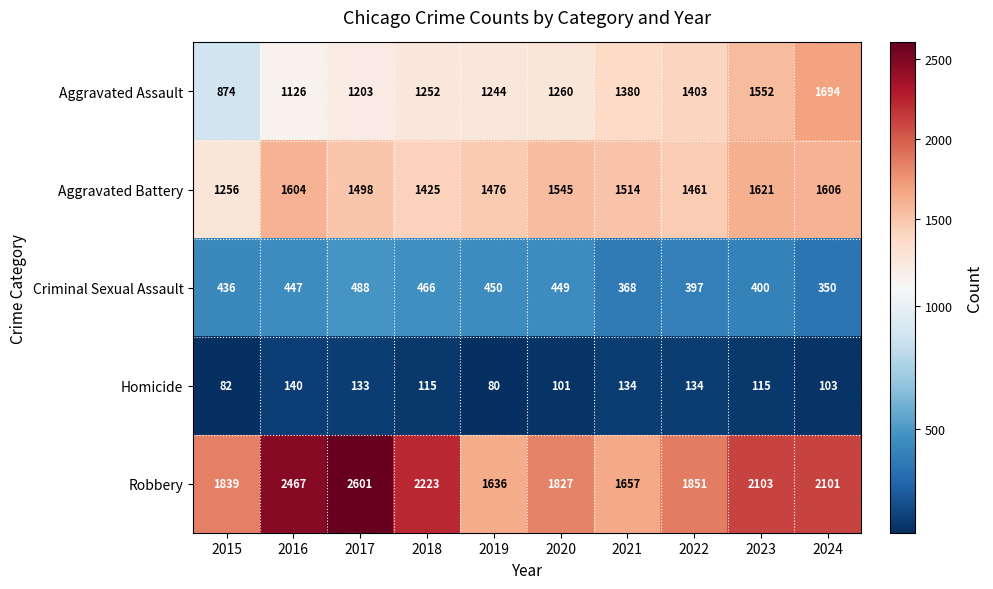

What is the sum of all Criminal Sexual Assault values?

4251